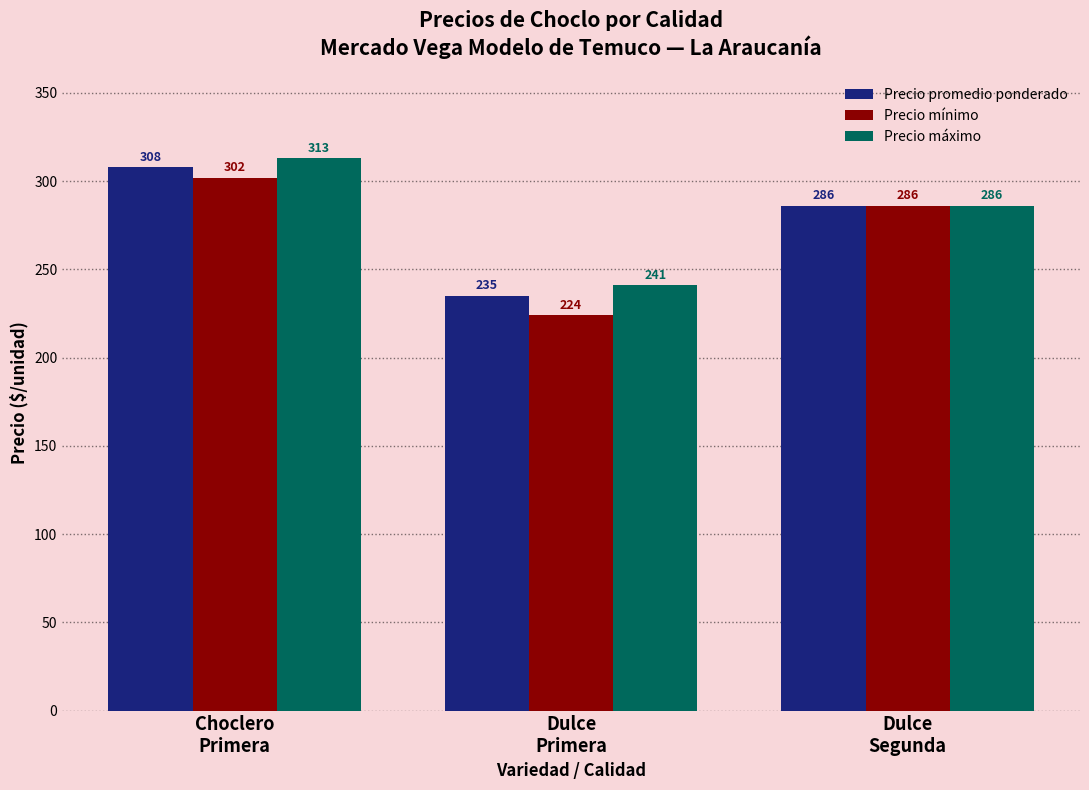

What is the value of the Precio máximo bar at the 2nd from the left?

241